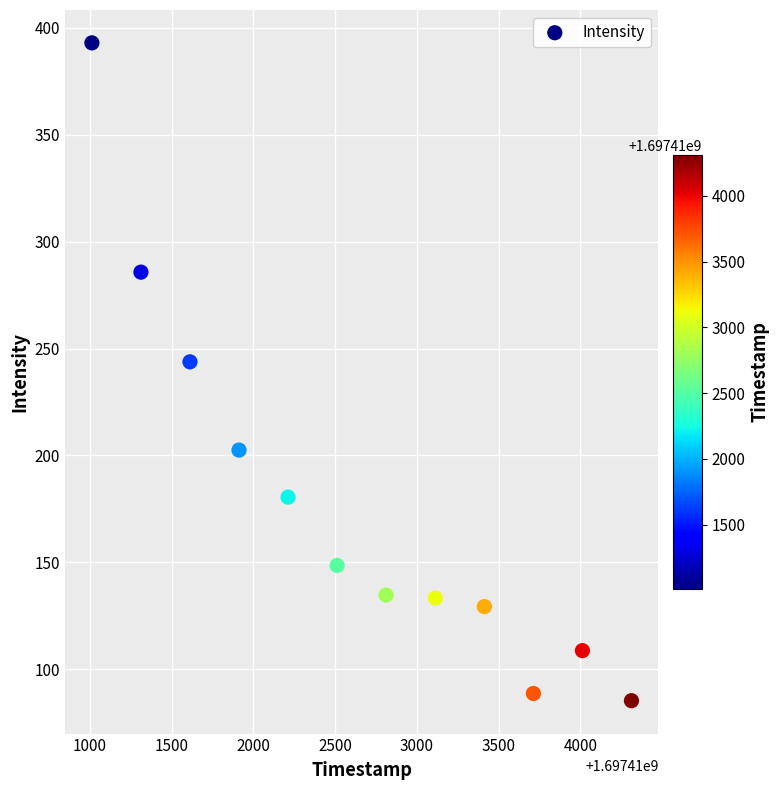

What Y value in the scatter plot is closest to 239?

243.8